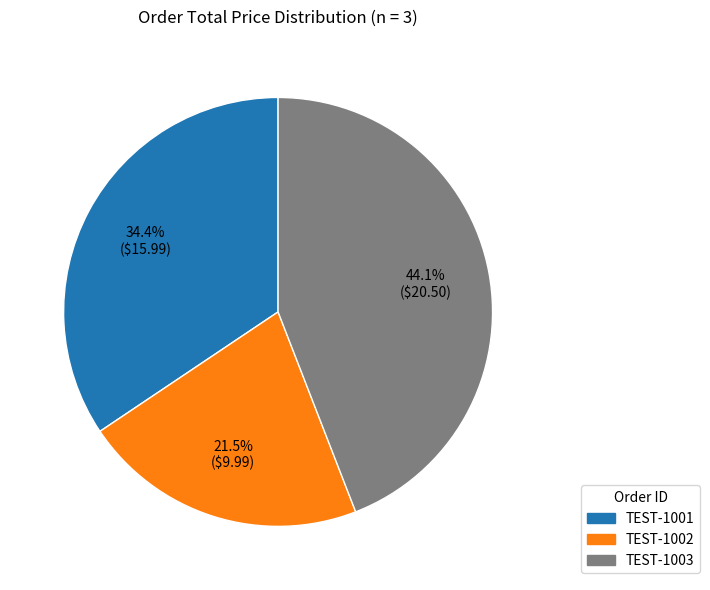

Approximately how many times larger is the value at TEST-1003 compared to TEST-1002?

2.1